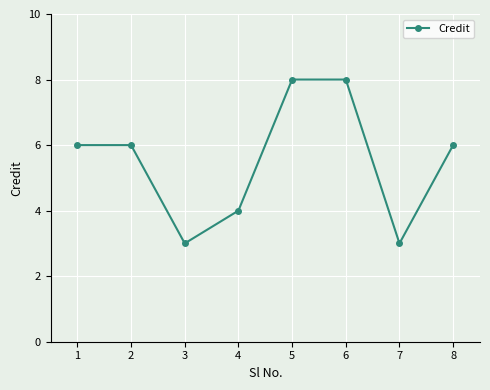

Approximately how many times larger is the value at 8 compared to 7?

2.0